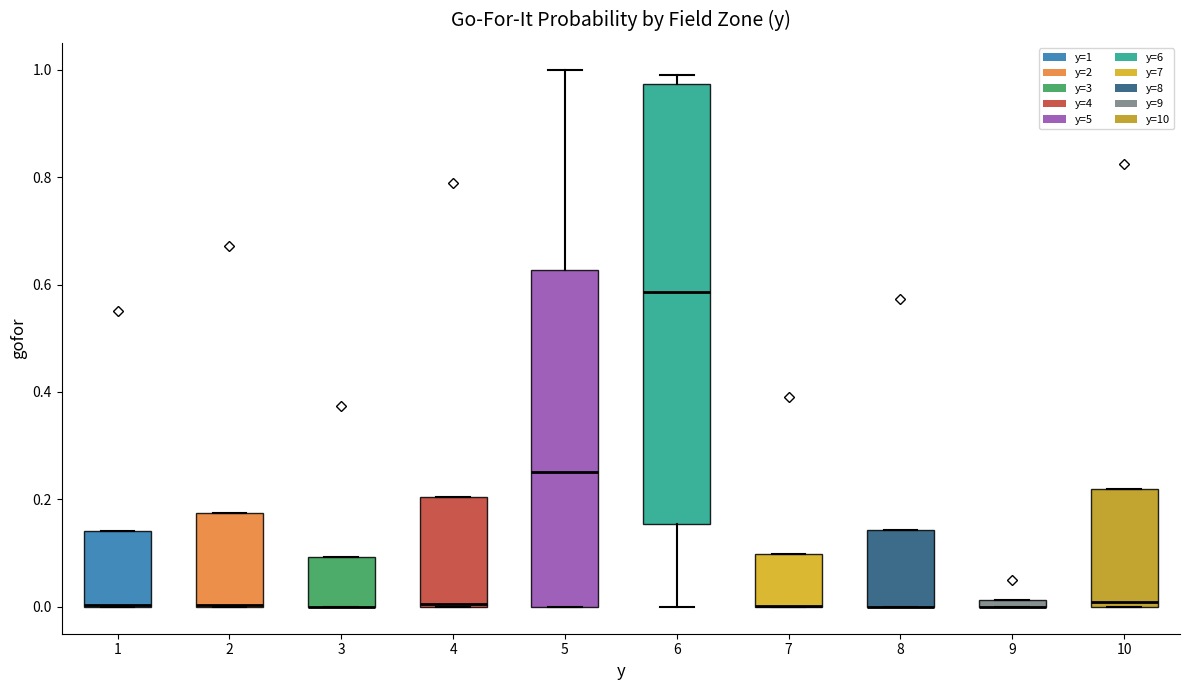

Comparing the boxes themselves (not the whiskers), which one is the tallest?

6